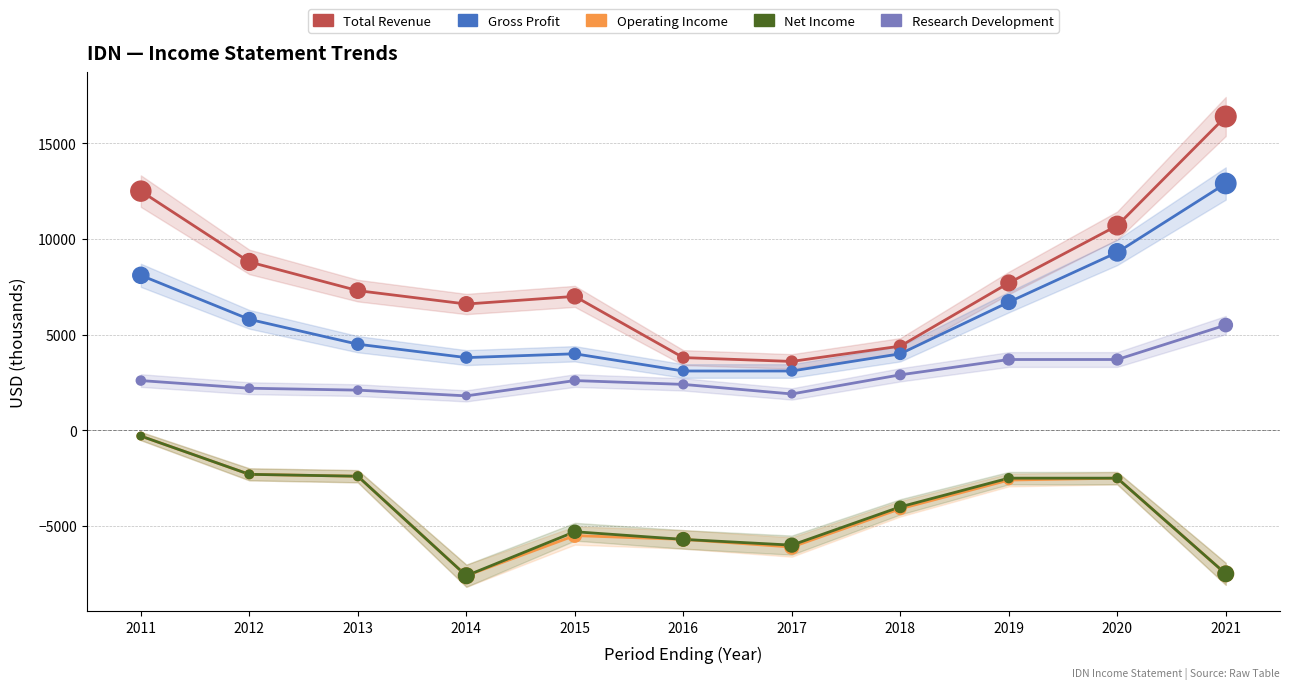

What are all the series names shown in the legend?

Total Revenue, Gross Profit, Operating Income, Net Income, Research Development